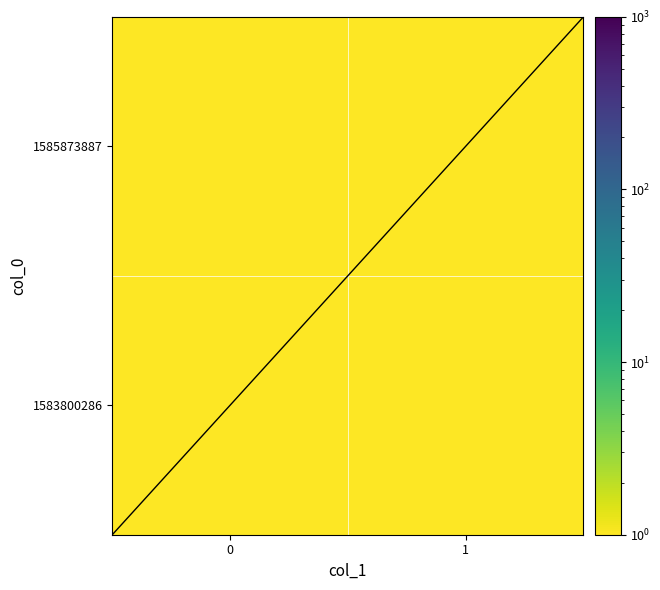

True or false: 1585873887 has a value of 0.1 at 0.

False